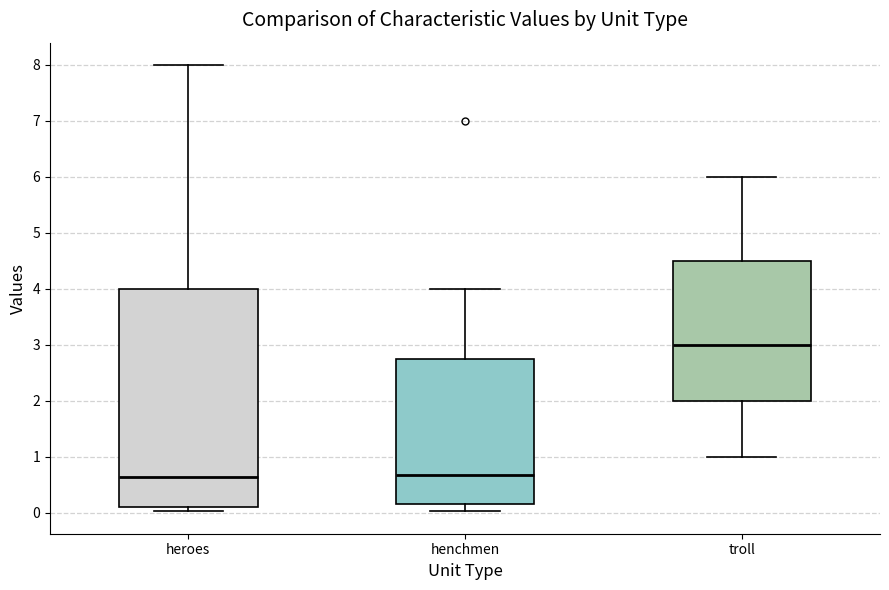

Comparing the boxes themselves (not the whiskers), which one is the tallest?

heroes